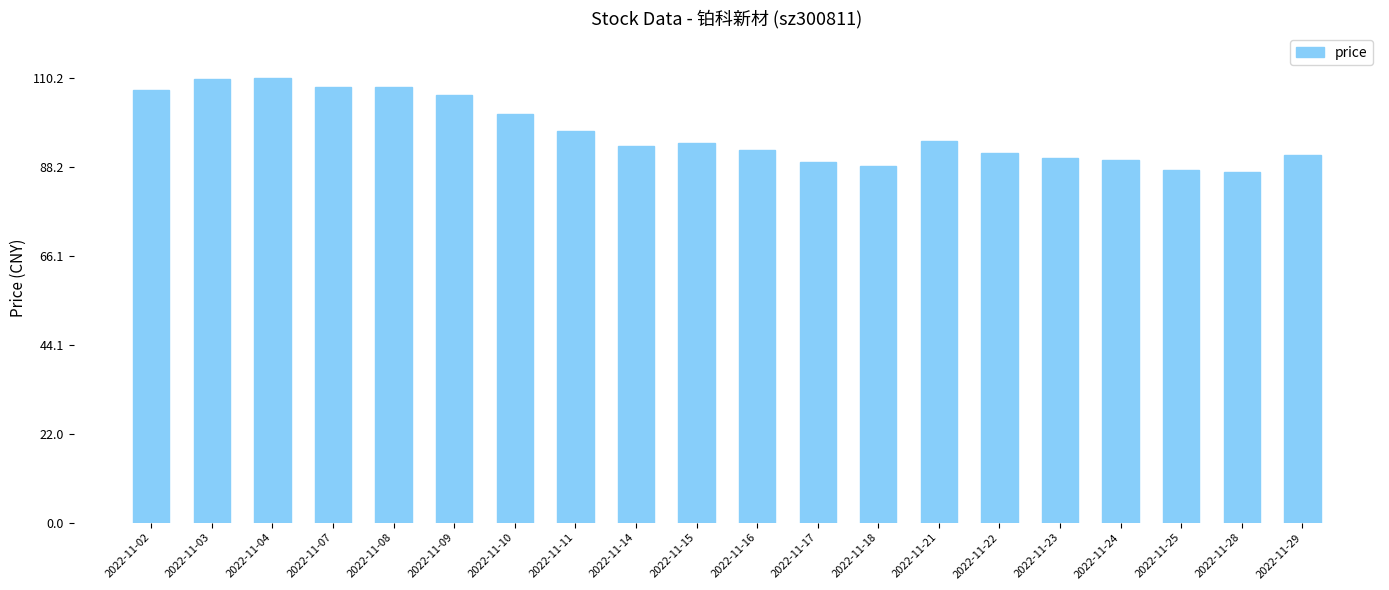

What is the difference between the values at 2022-11-02 and 2022-11-22?

15.8